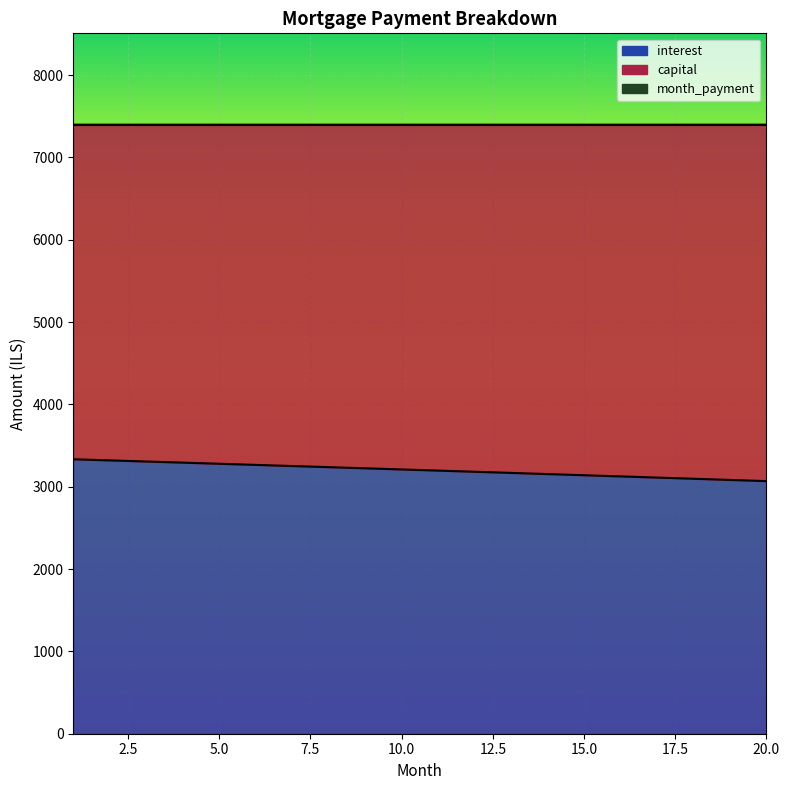

What value does the month_payment series have at 15?

7396.9